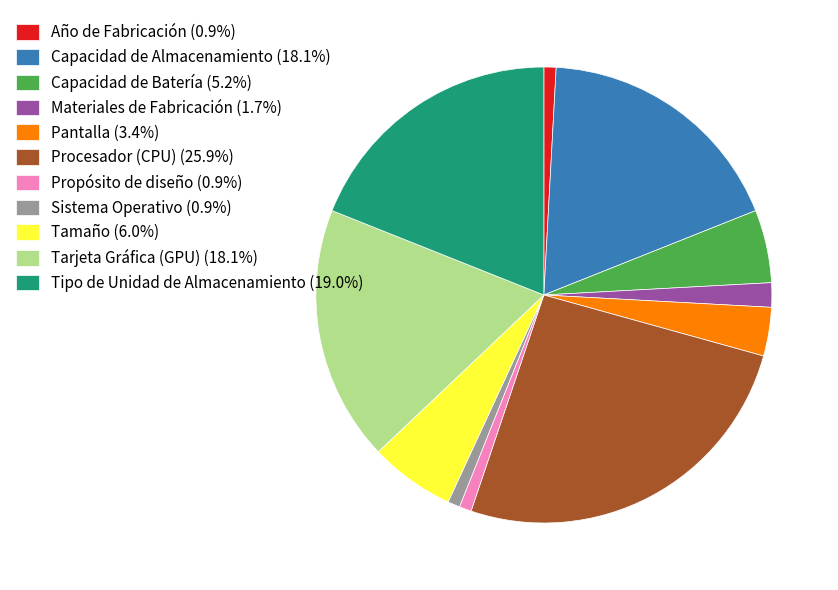

Do Materiales de Fabricación (1.7%) and Tamaño (6.0%) together represent more than half of the pie?

No